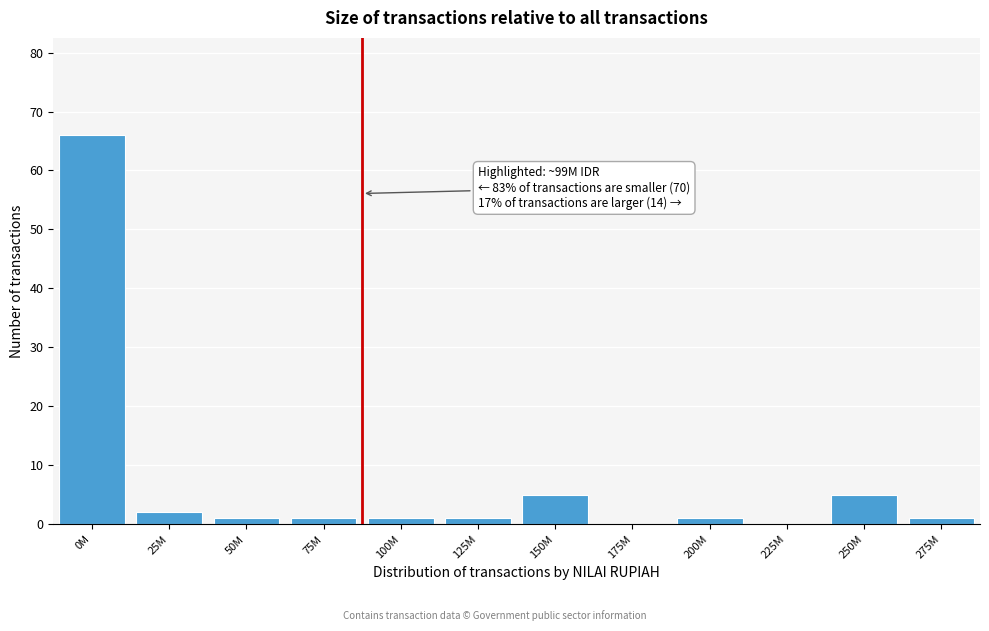

What is the sum of all values?

84